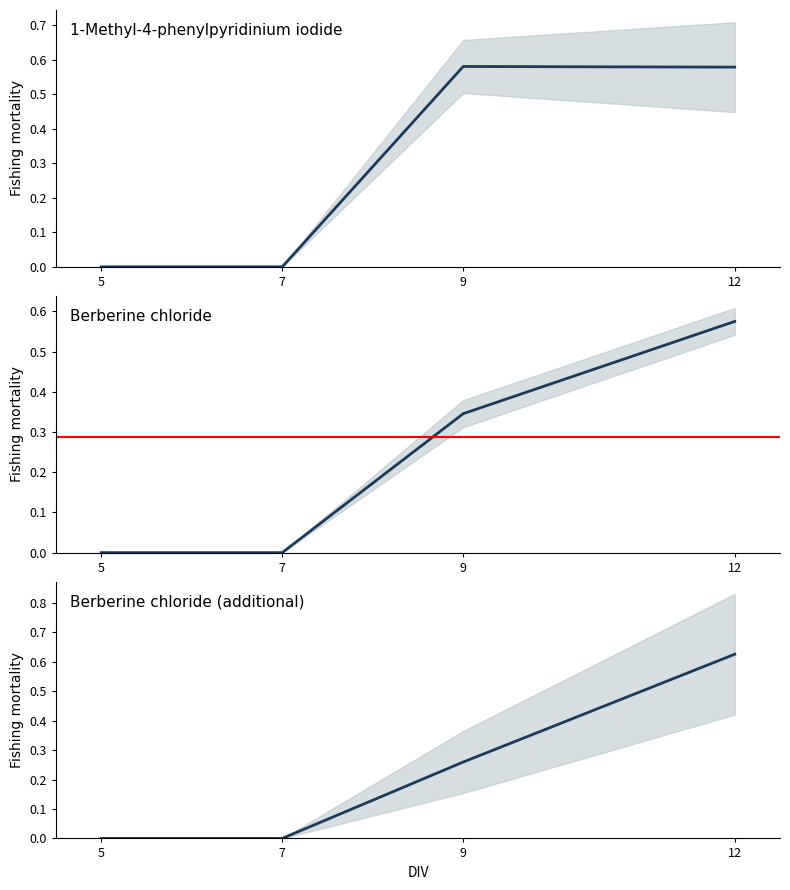

What is the value of the Berberine chloride - 0.003 uM point at the 3rd from the left?

0.3